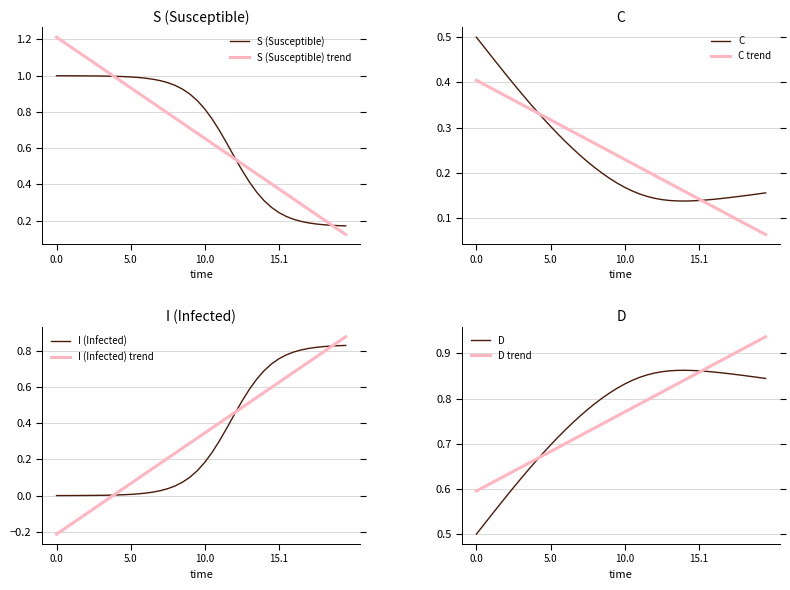

How many intersections are there between S and I?

1